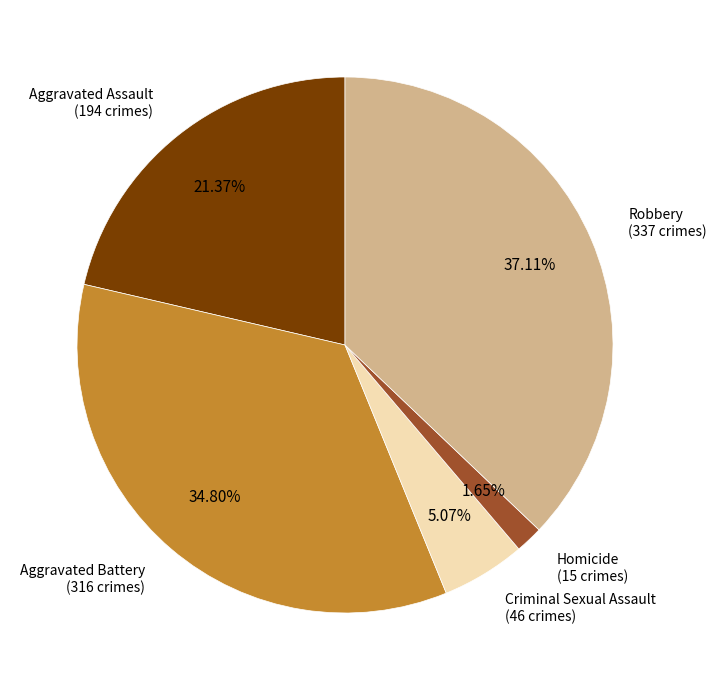

Is there any slice that represents more than half of the pie?

No